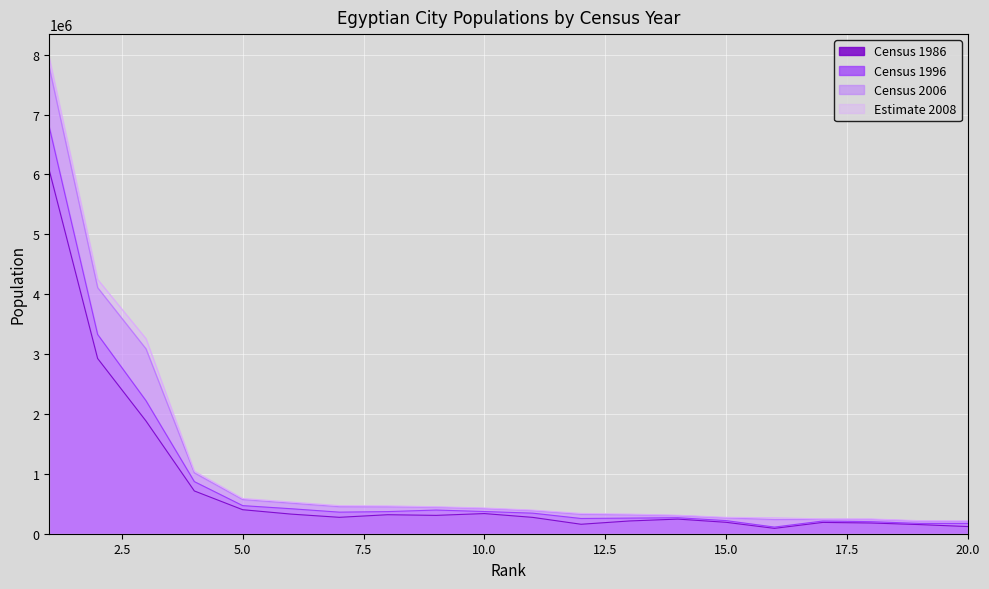

At which category does Census 2006 reach its first local peak?

17